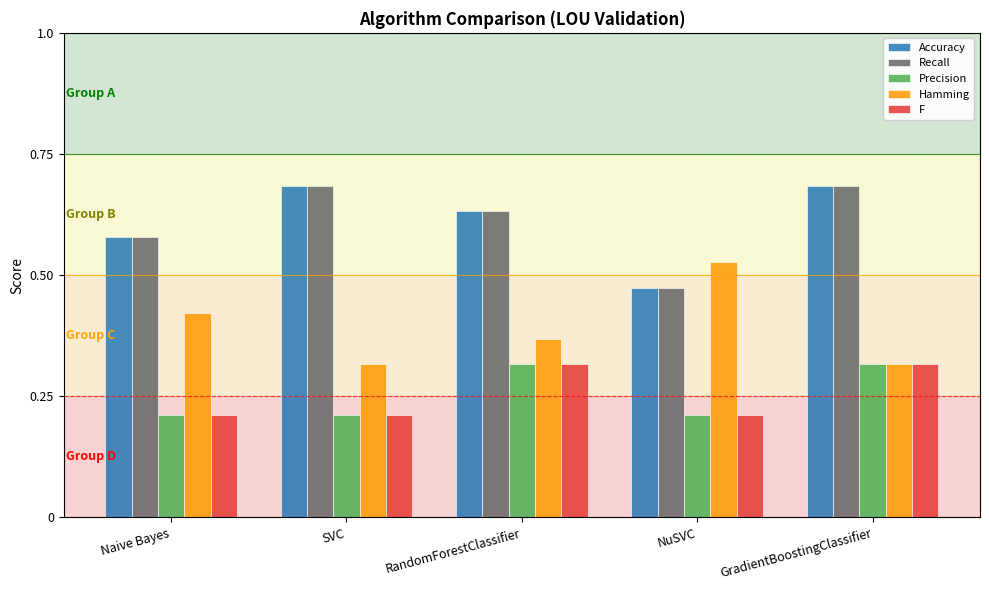

At which label is Accuracy closest to 0?

NuSVC